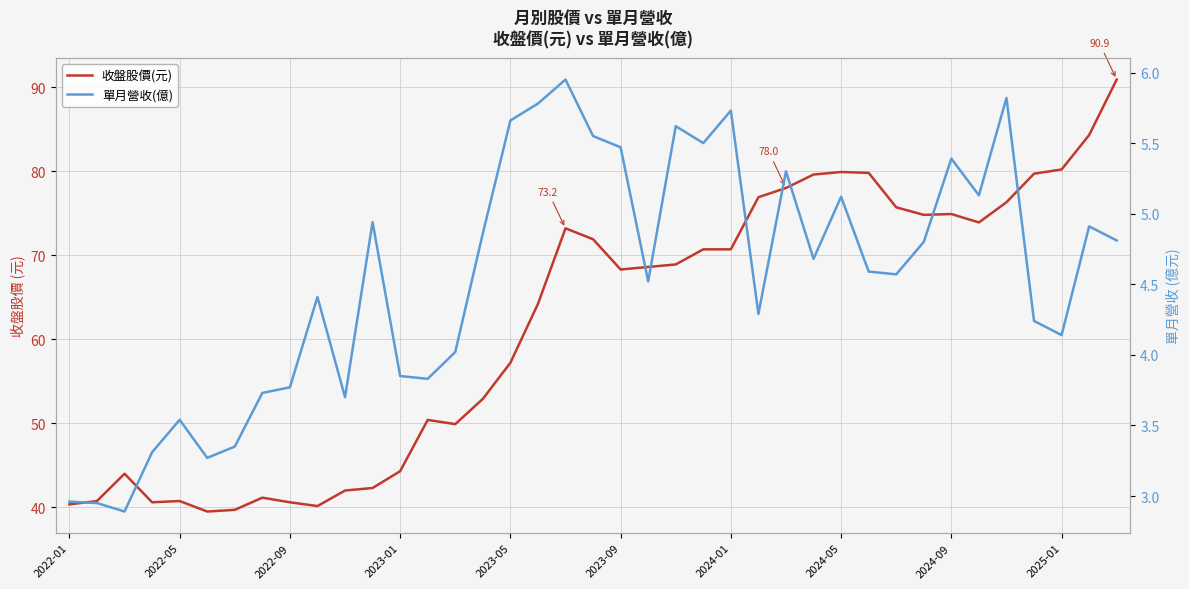

The value of 單月營收(億) at 2022-09 is 5.8. True or false?

False